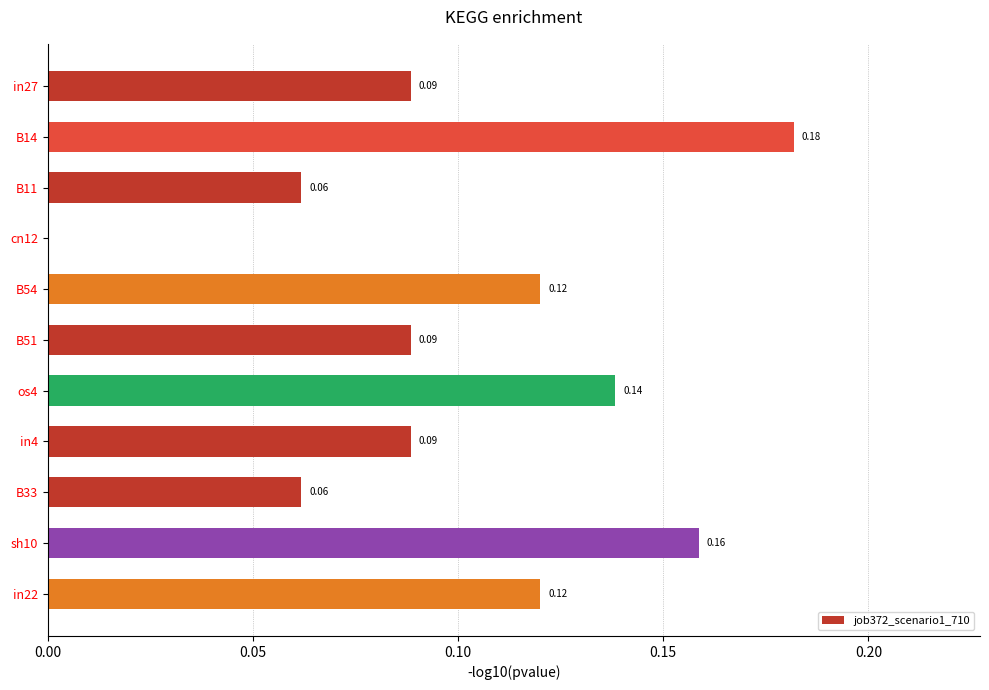

How many values are above zero?

10